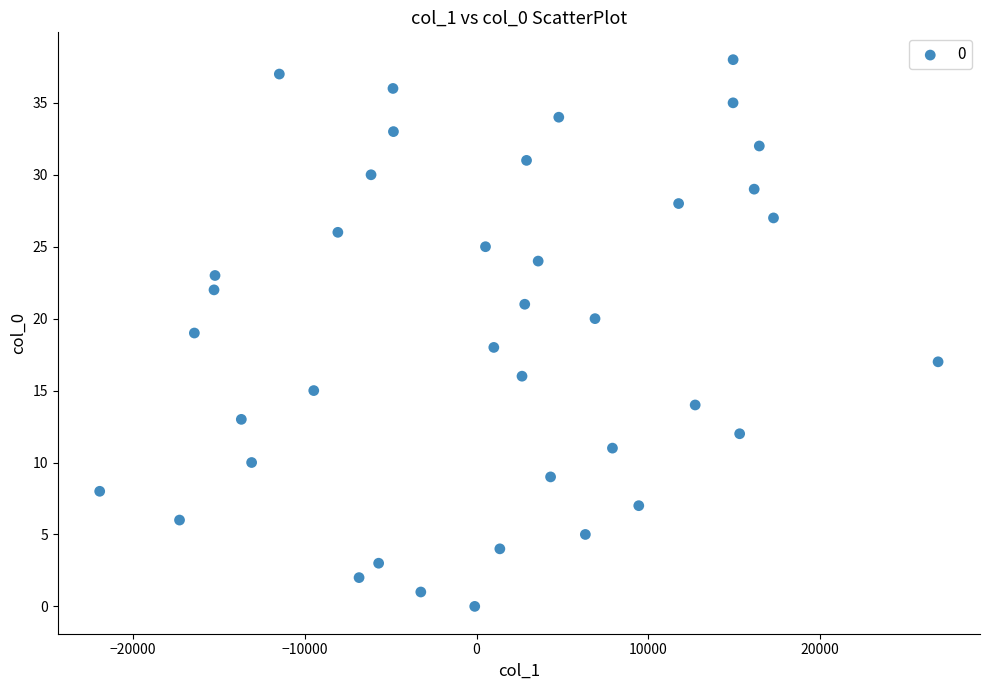

What is the range of Y values (max minus min)?

38